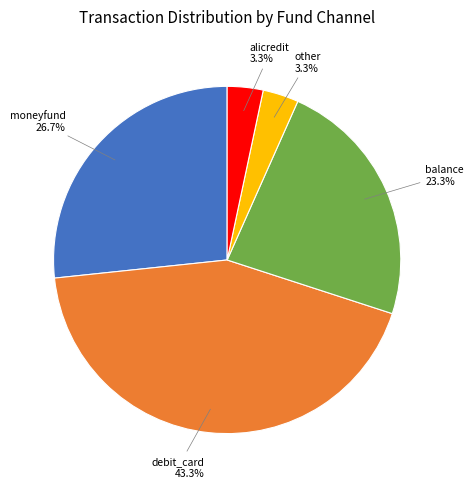

Count the number of slices in the pie.

5